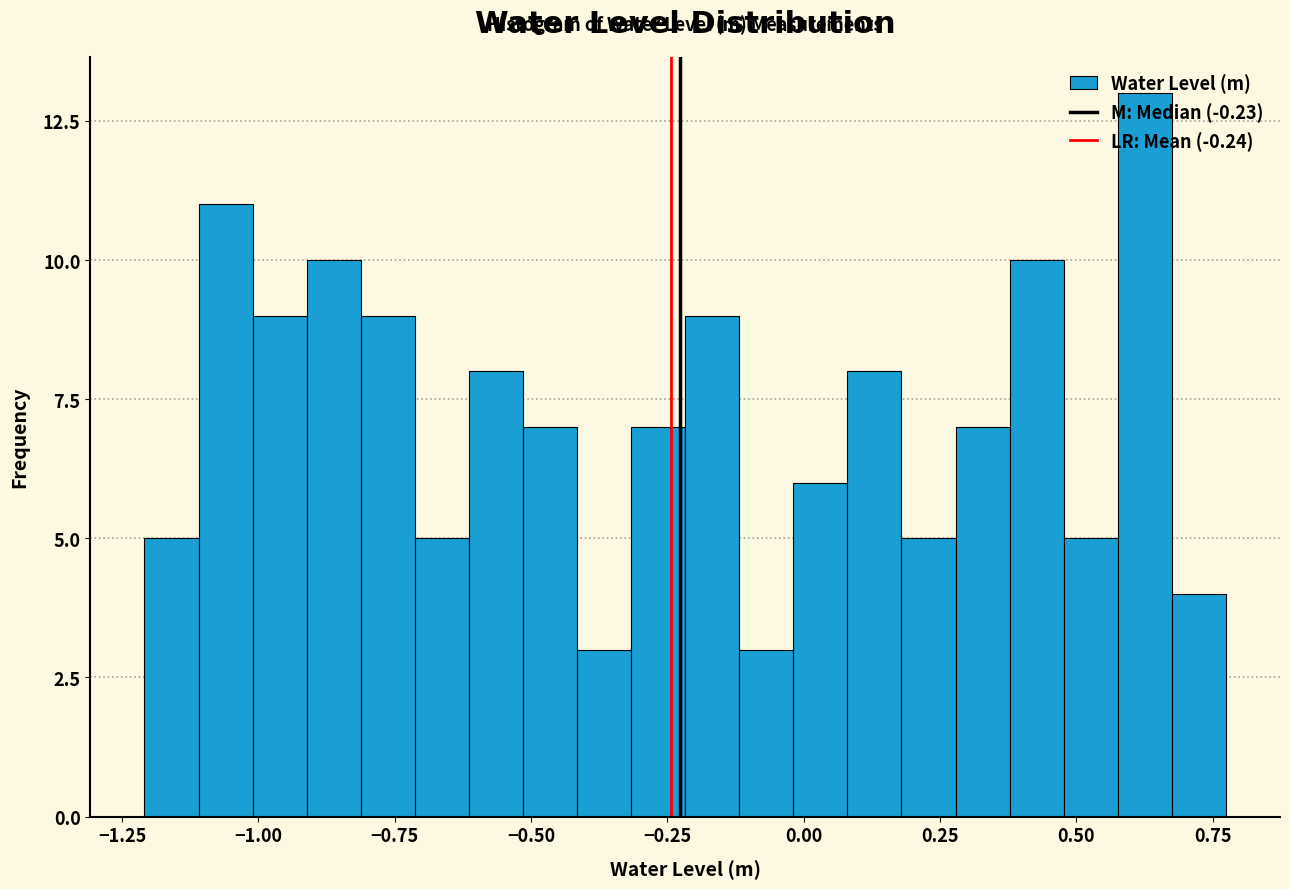

Read against the x-axis, roughly where is the centre of the tallest bar?

0.65